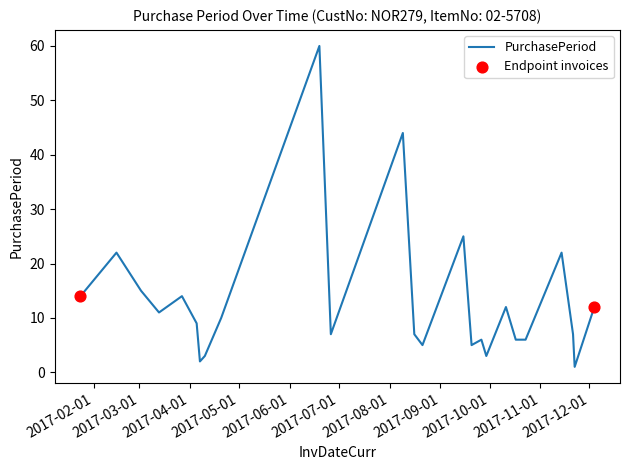

What is the maximum value shown in the chart?

60